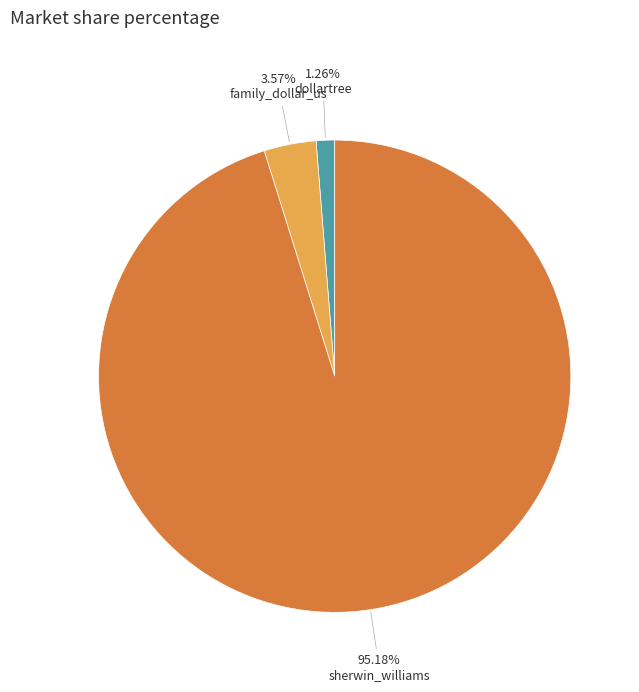

Does any single category account for the majority?

Yes